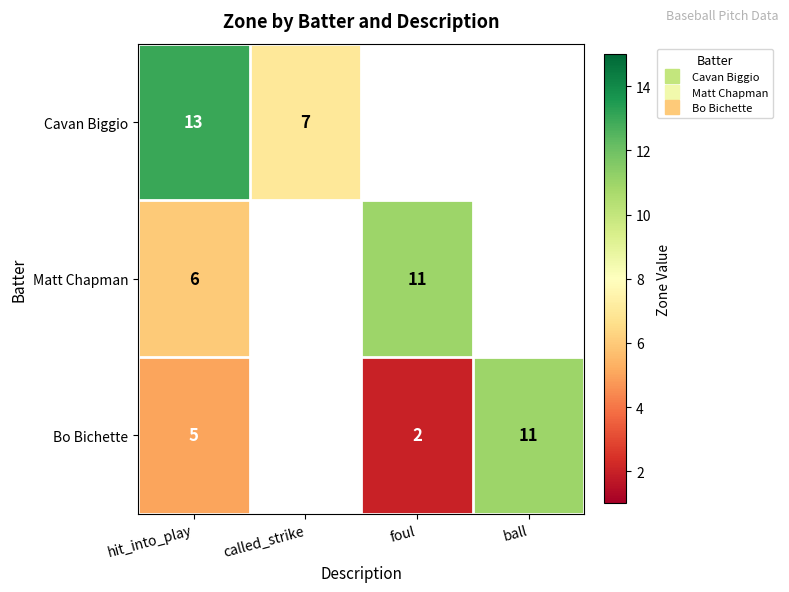

Which series has the largest range (max minus min)?

Bo Bichette